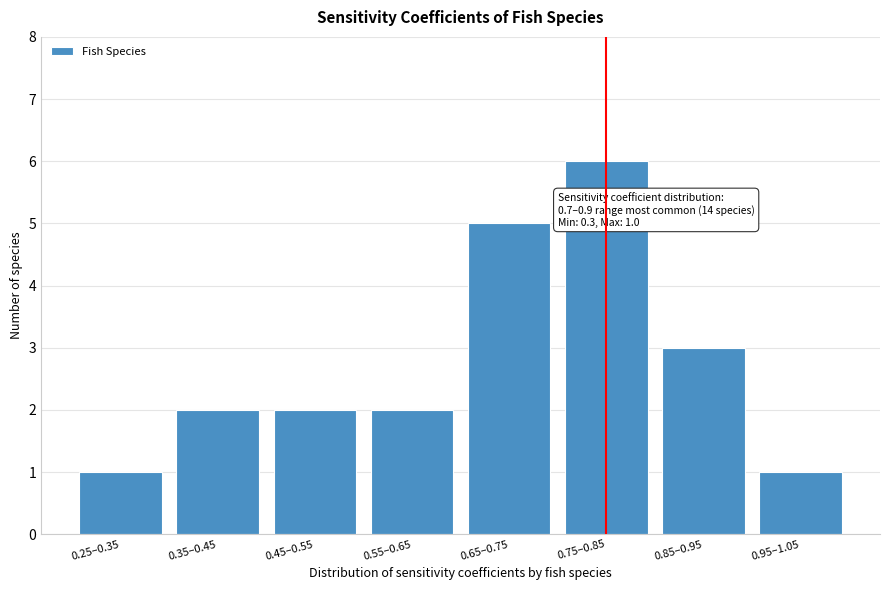

Reading right to left, list all the values displayed in this chart.

0.95–1.05=1	0.85–0.95=3	0.75–0.85=6	0.65–0.75=5	0.55–0.65=2	0.45–0.55=2	0.35–0.45=2	0.25–0.35=1